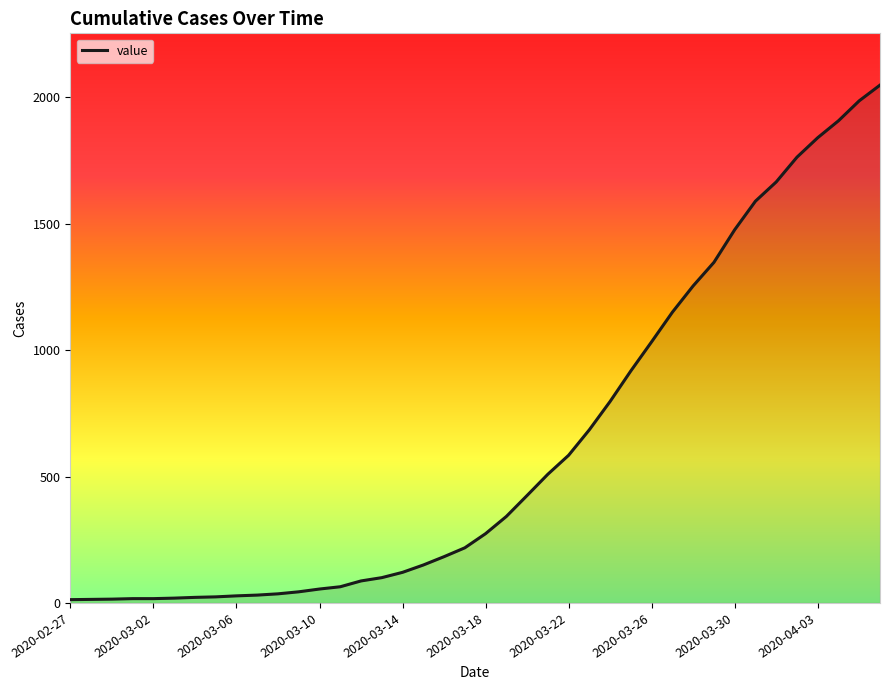

What is the difference between the maximum and minimum values?

2035